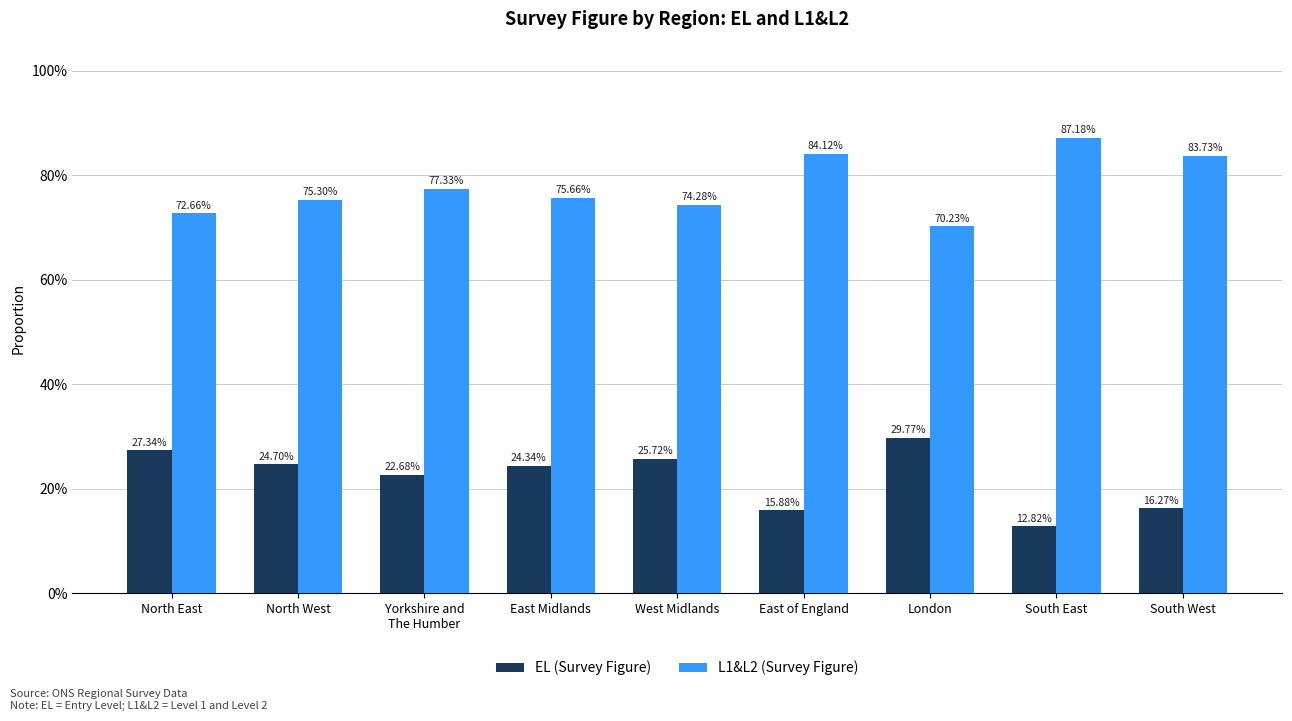

At how many categories does at least one series exceed 0?

9